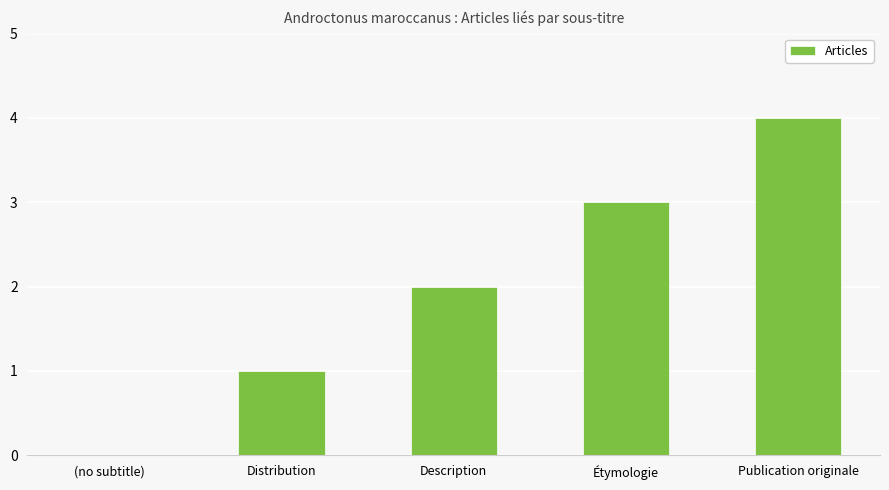

Reading left to right, transcribe all the data shown in this chart.

0	1	2	3	4